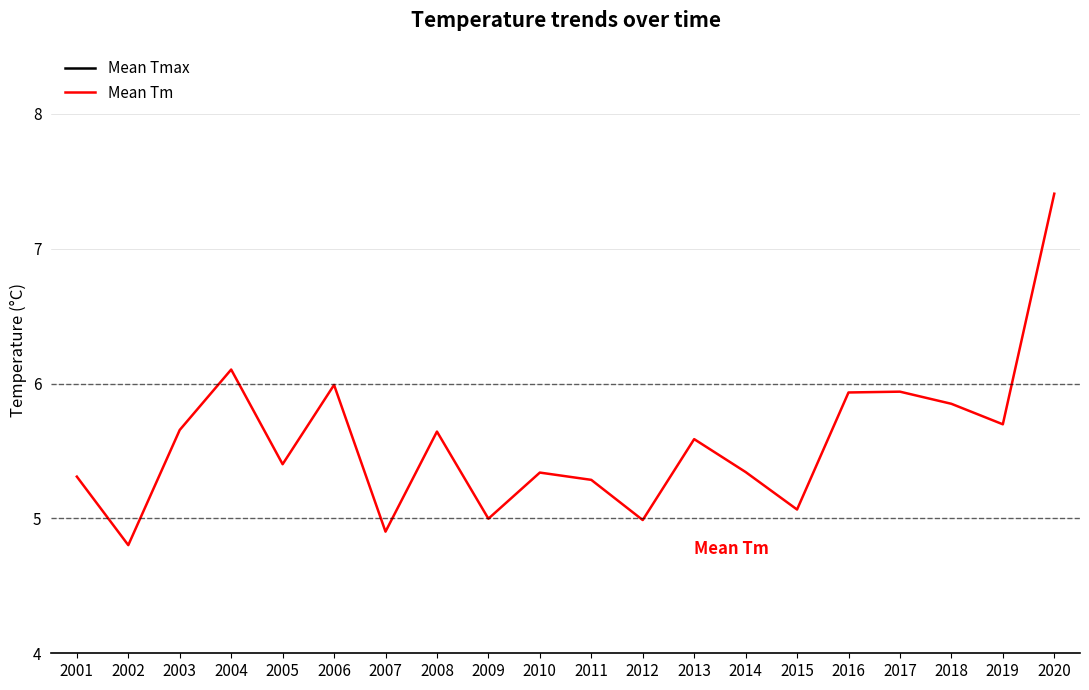

Is it true that Mean Tmax equals 12.1 at 2015?

True